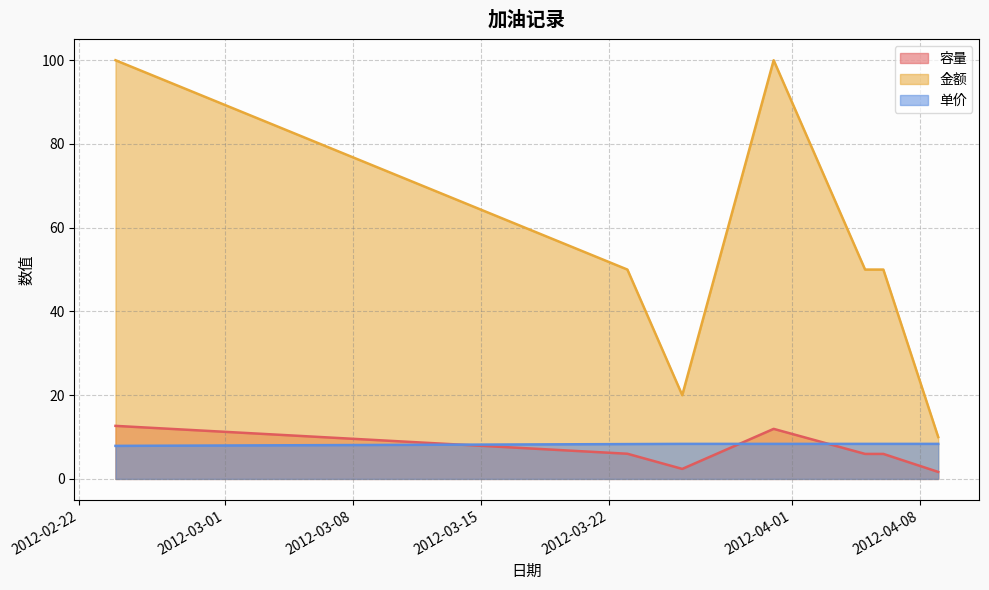

What are all the series names shown in the legend?

容量, 金额, 单价